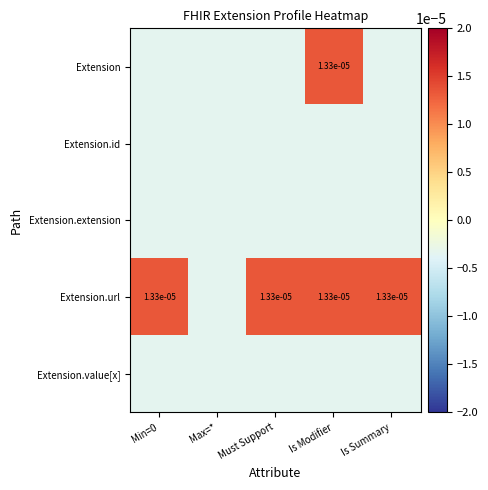

At which category is the sum across all series the highest?

Is Modifier